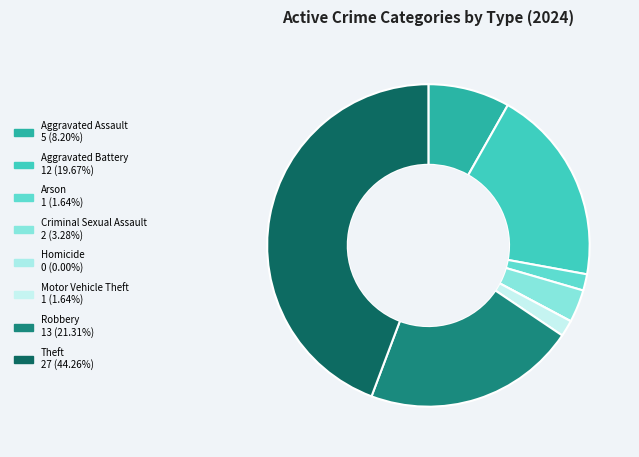

What percentage do Aggravated Battery and Homicide together represent?

19.7%